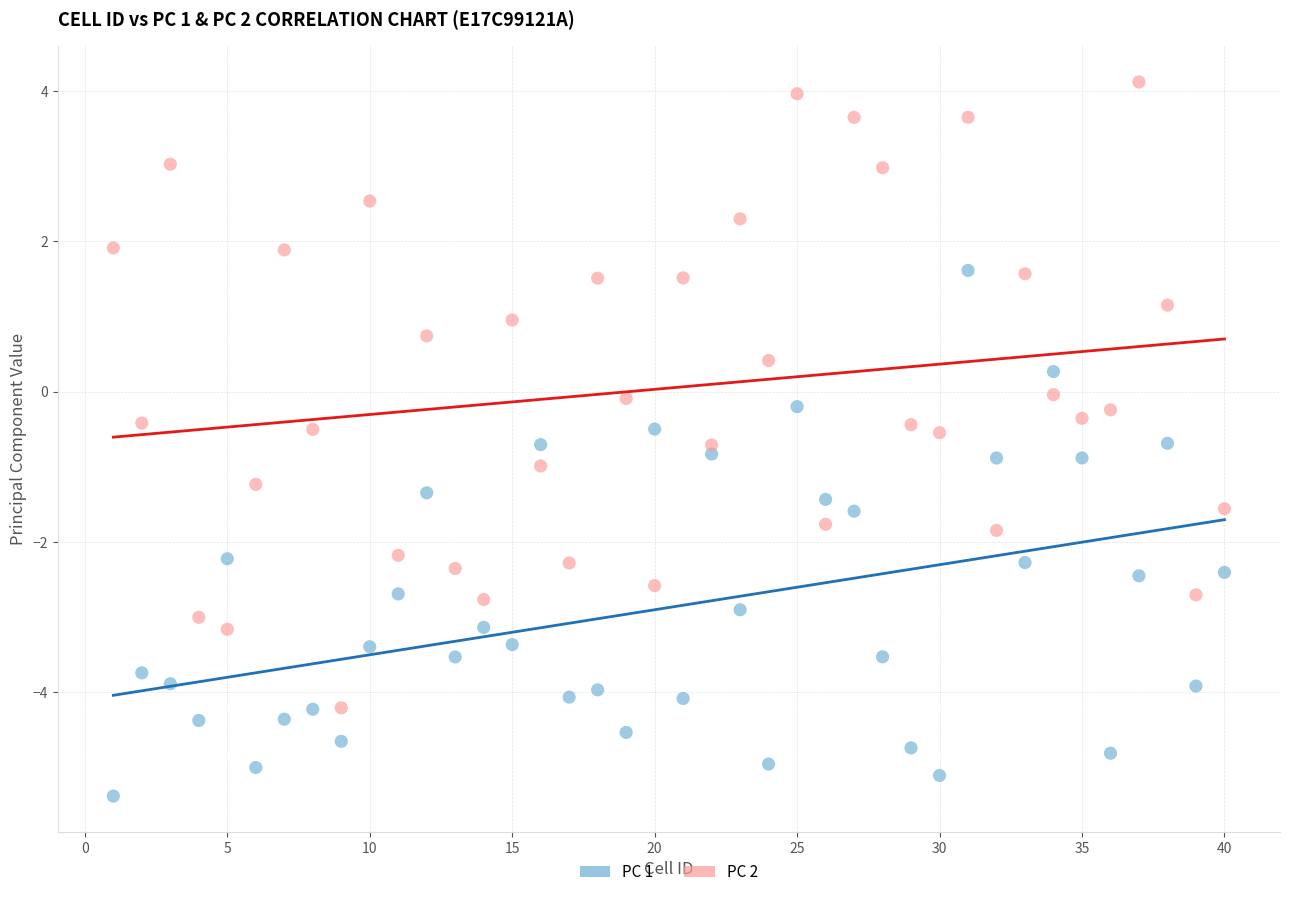

Which series has the widest spread of Y values?

PC 2